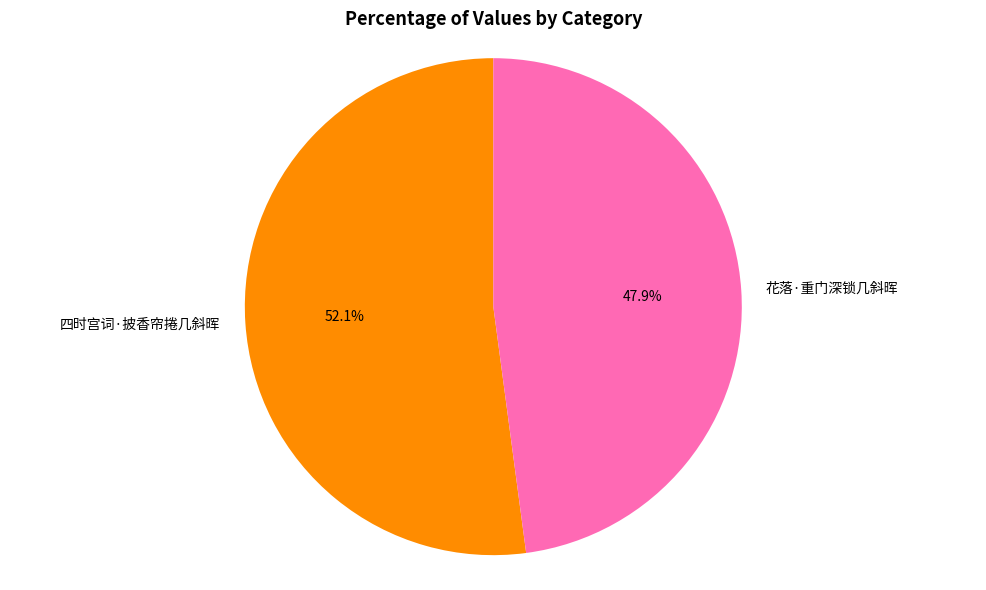

What percentage is NOT represented by 四时宫词·披香帘捲几斜晖?

47.9%